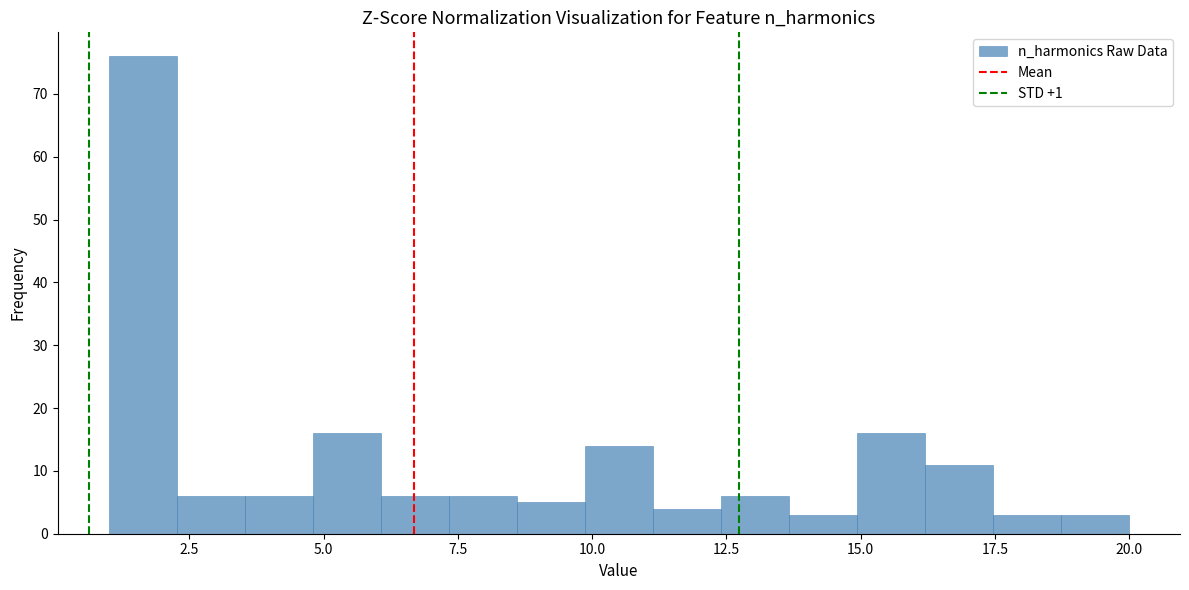

Around what value on the x-axis is the tallest bar? Give the approximate position of its centre, as read against the axis.

1.5